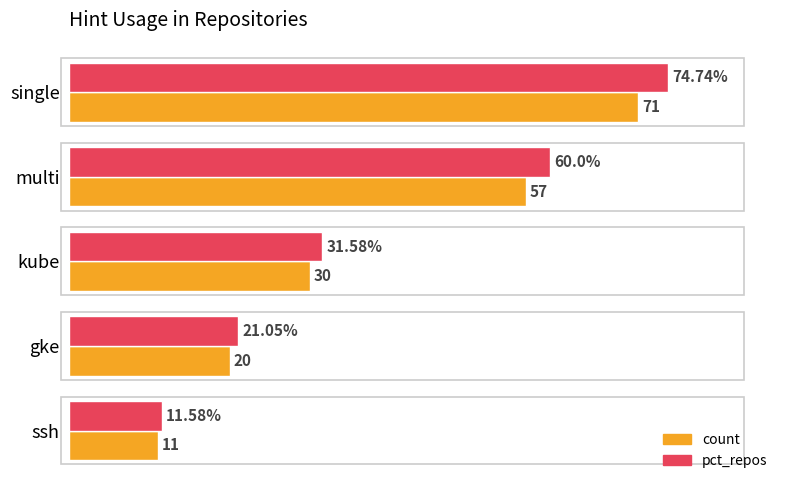

At which category is the sum across all series the highest?

single